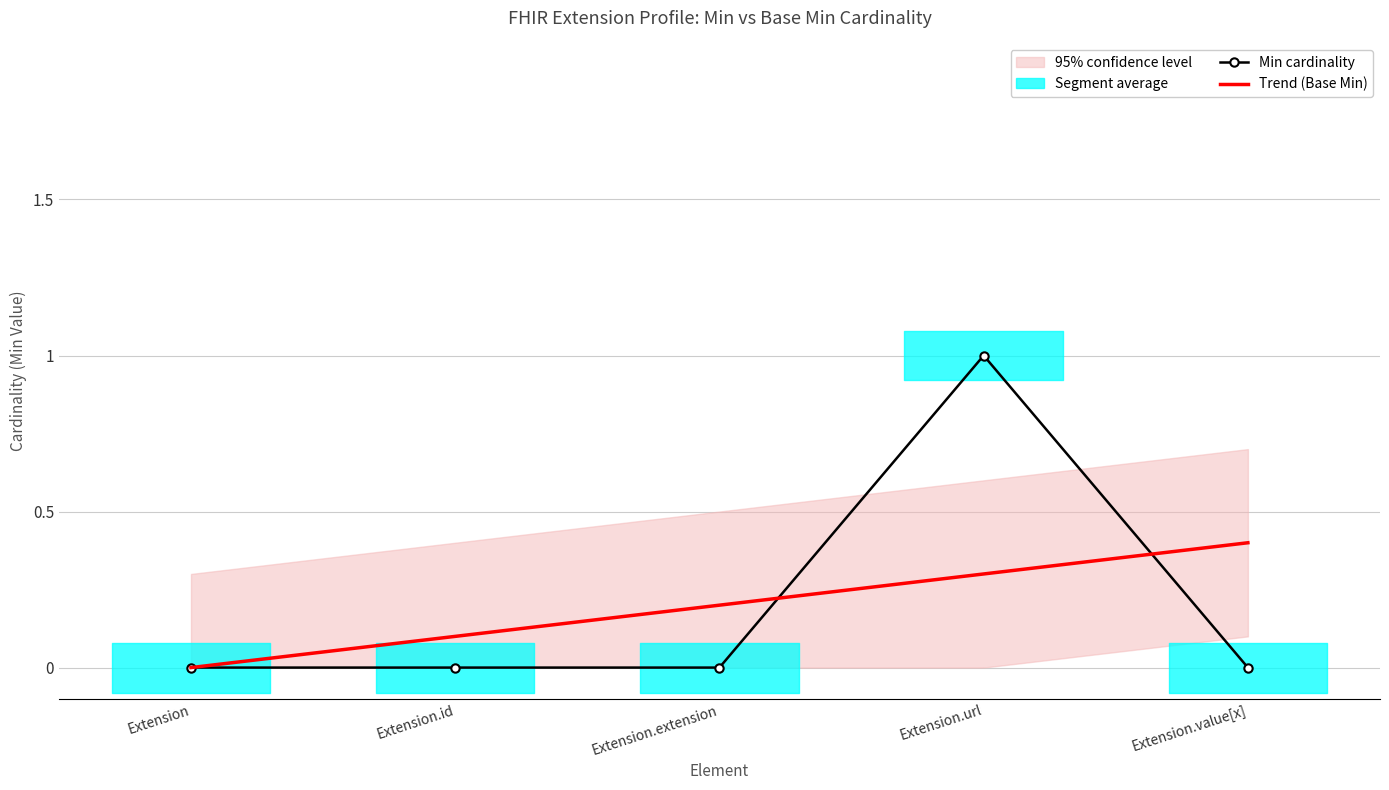

Count the number of categories in the chart.

5